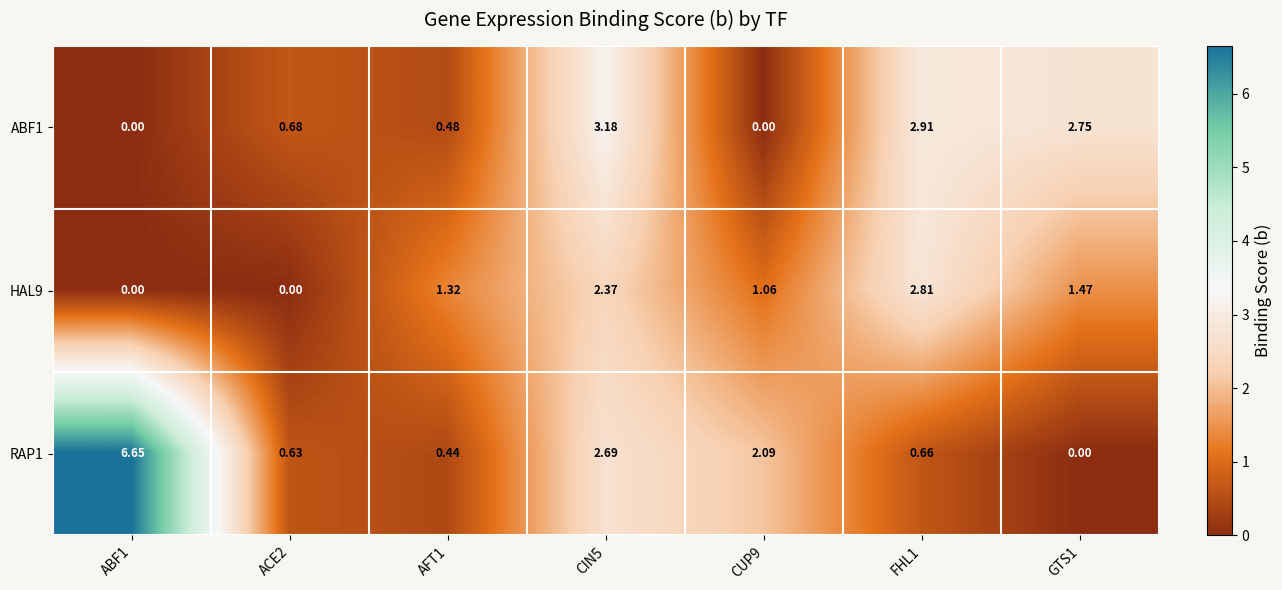

How many data points does each series have?

7